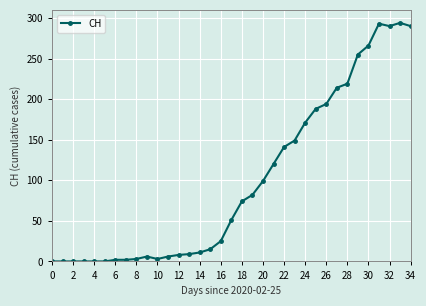

What is the average value?

99